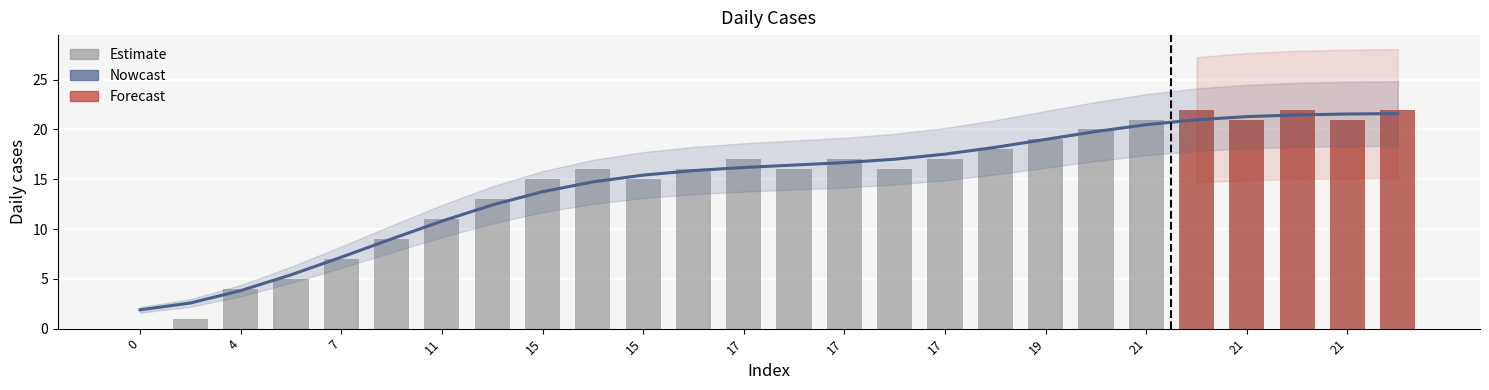

Is it true that the value at 20 is 27?

False